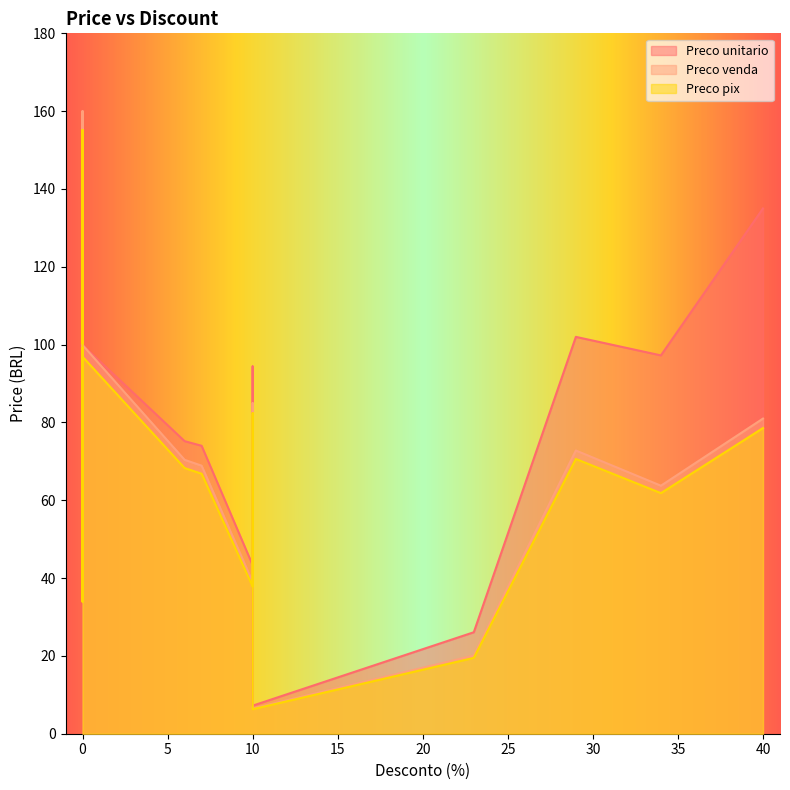

At which label is Preco venda closest to 83?

10